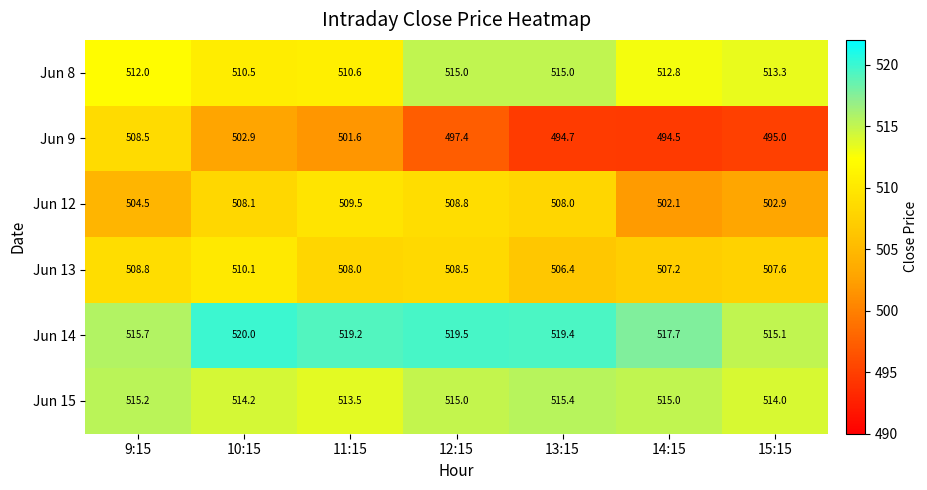

Rank the series at 11:15 from lowest to highest value.

Jun 9, Jun 13, Jun 12, Jun 8, Jun 15, Jun 14